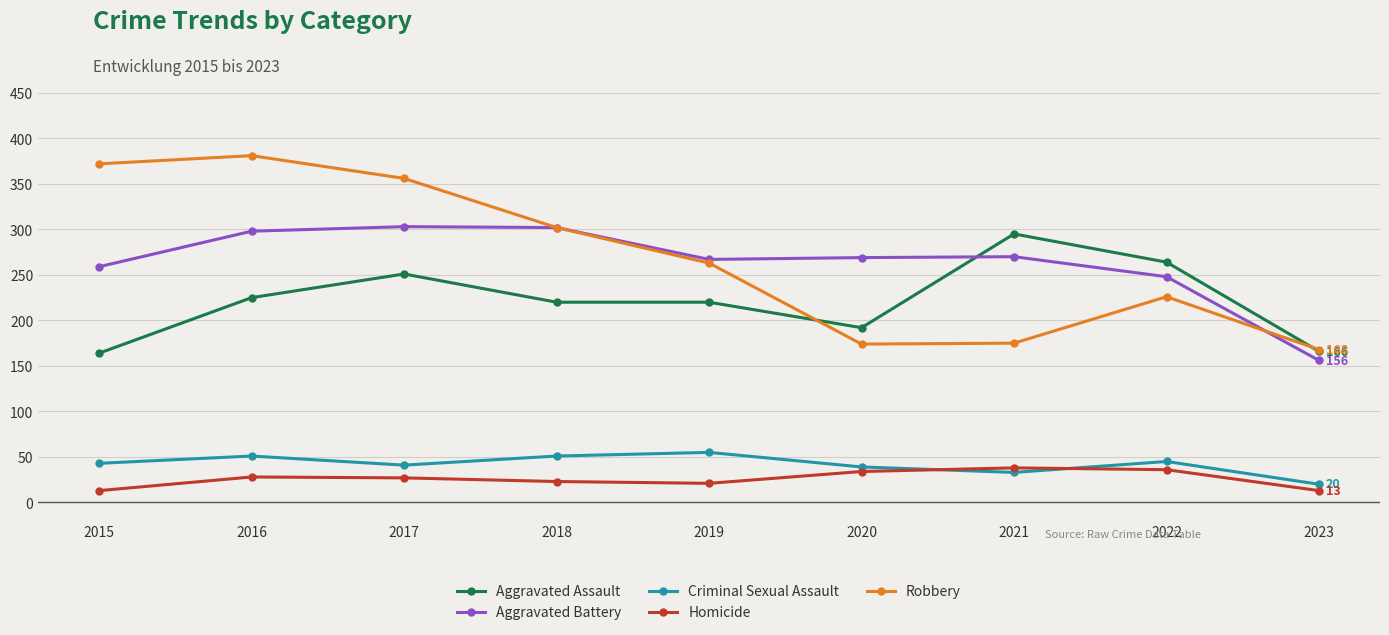

What is the value of the Aggravated Battery point at the 7th from the left?

270